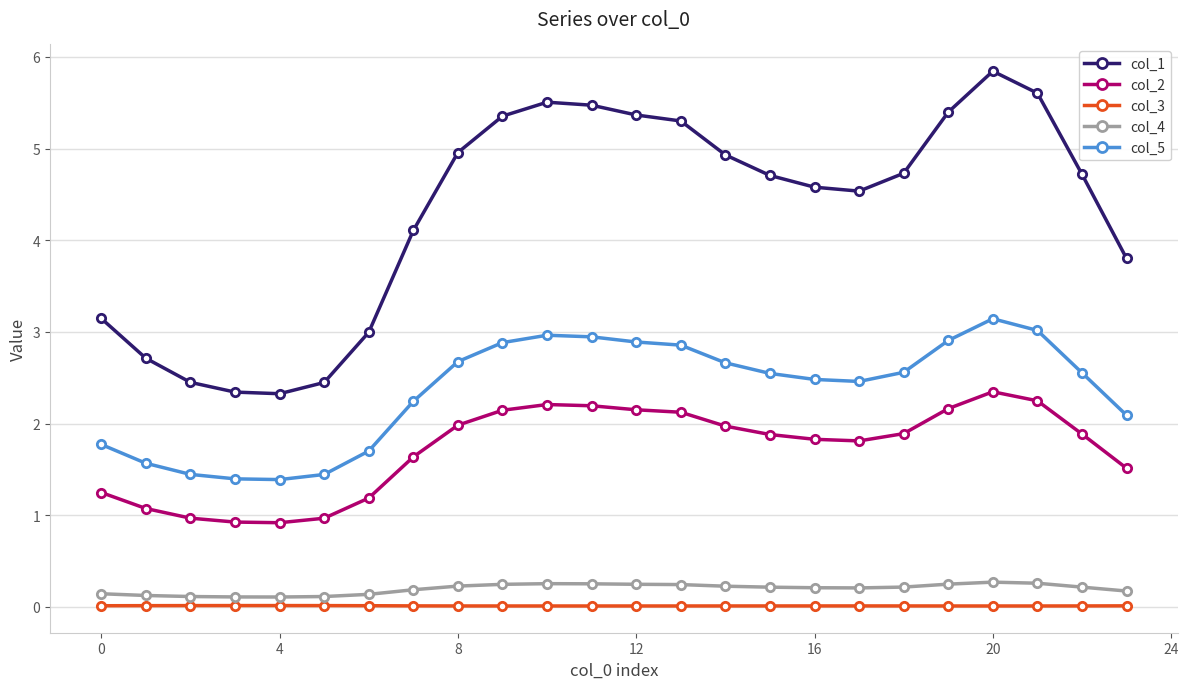

What is the value of the col_4 point at the 8th from the left?

0.2